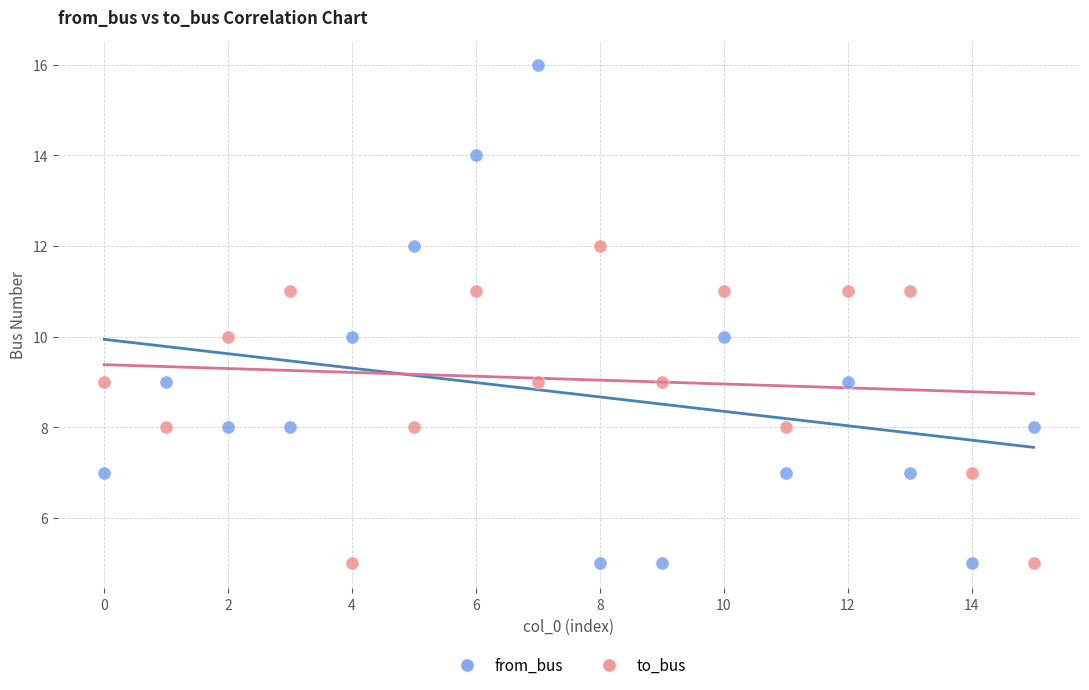

Across all data points, what is the range of Y values (max minus min)?

11